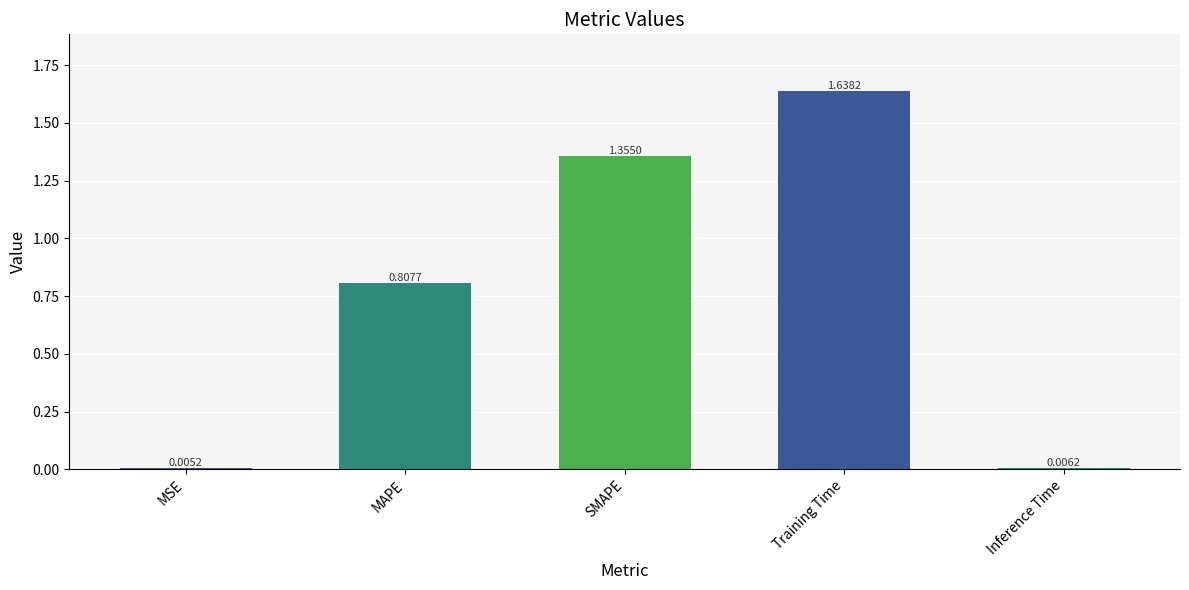

Which category has the highest value across all series?

Training Time